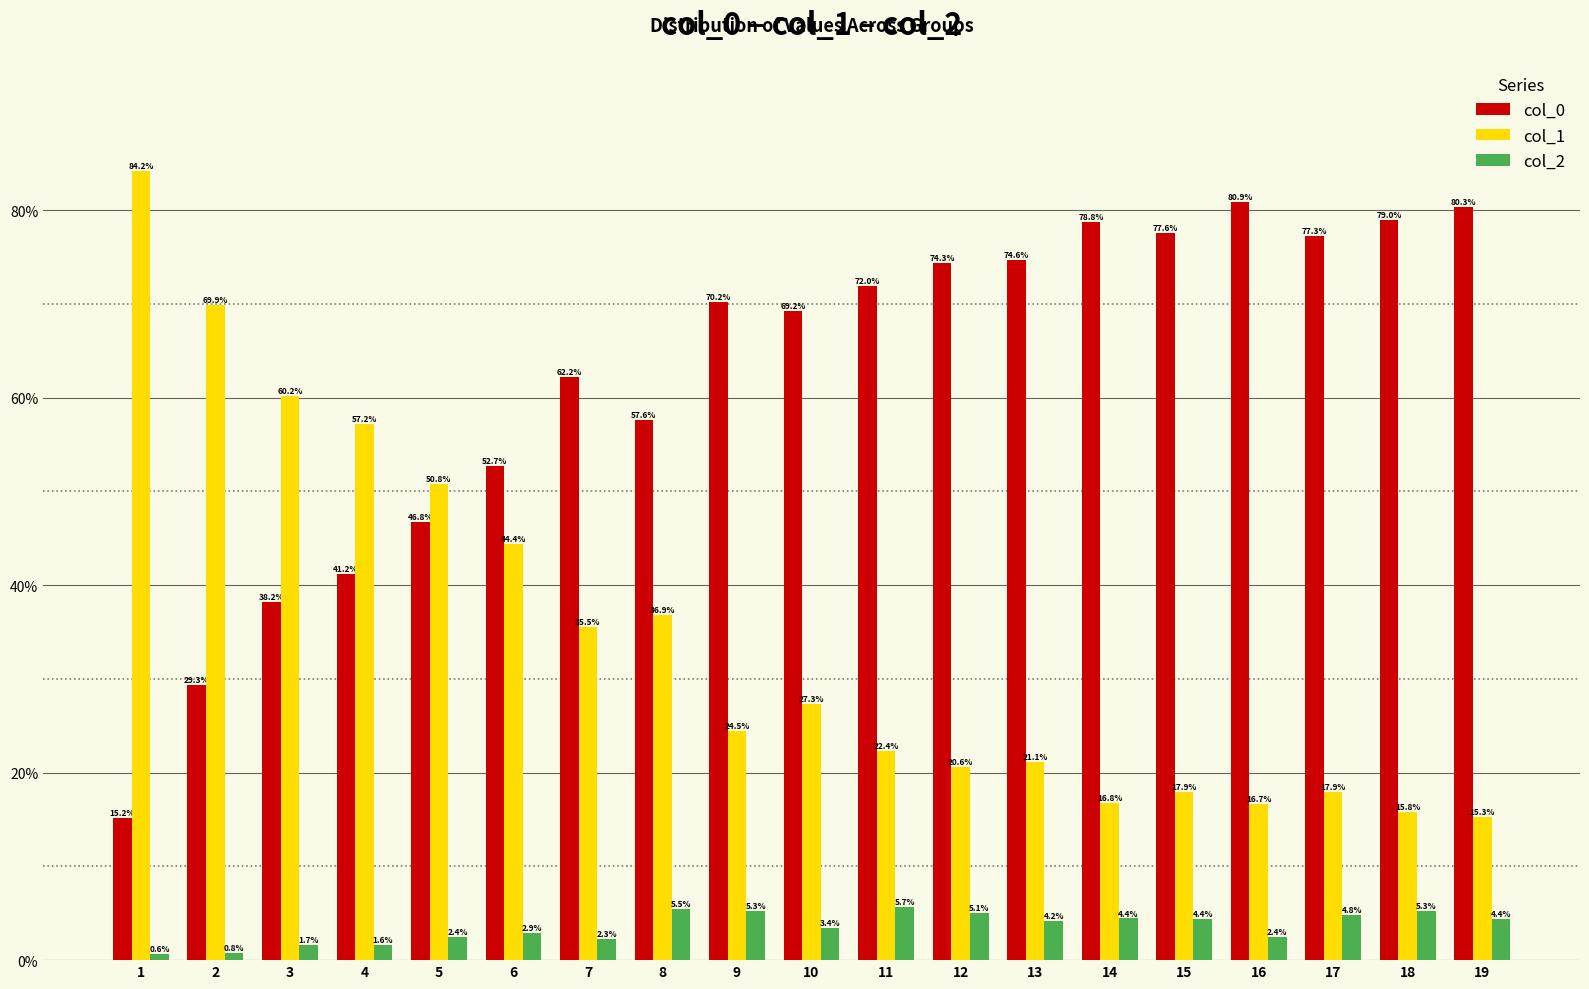

What is the average value of the col_1 series?

34.5